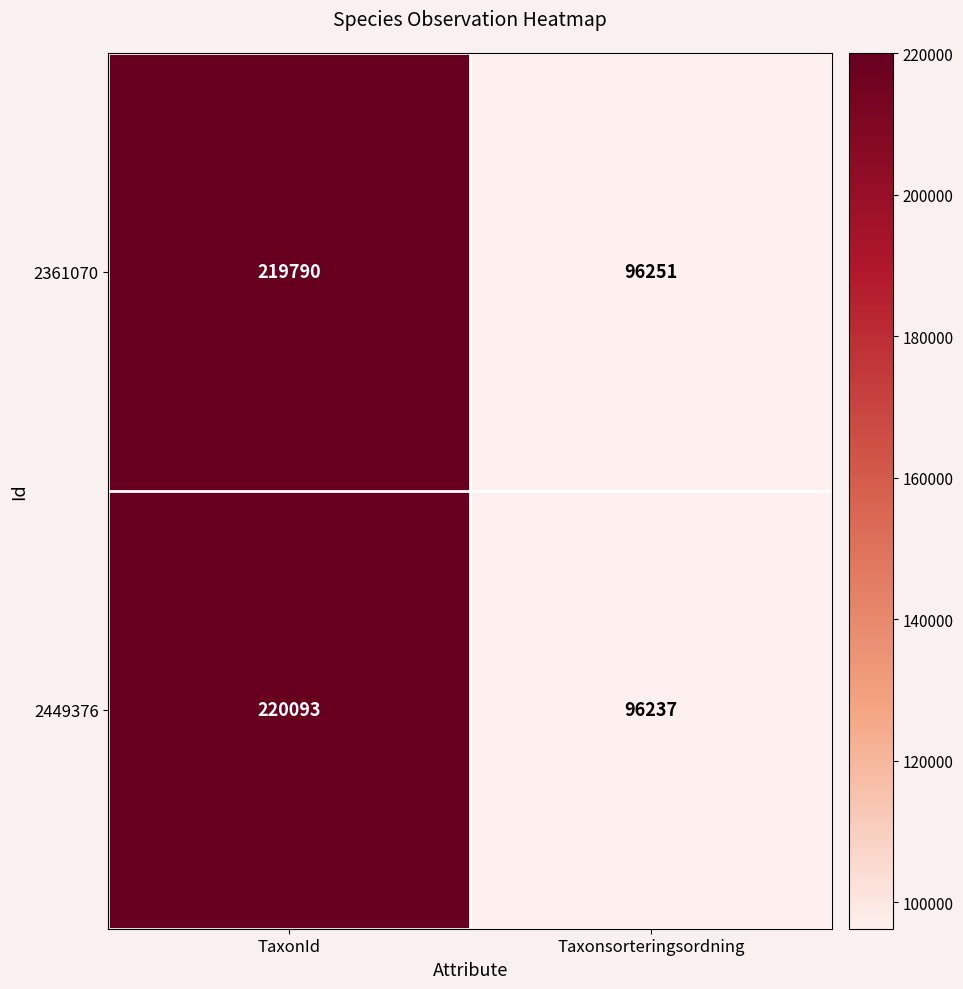

Reading right to left, what are all the values shown in this chart?

2361070: Taxonsorteringsordning=96251	TaxonId=219790
2449376: Taxonsorteringsordning=96237	TaxonId=220093